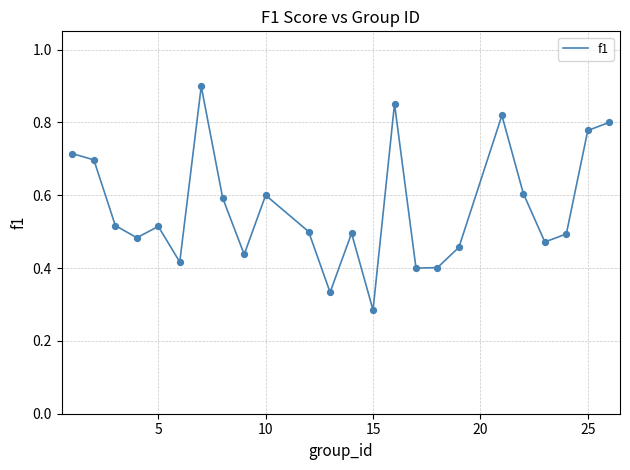

Is this an area chart (filled region under the line)?

No